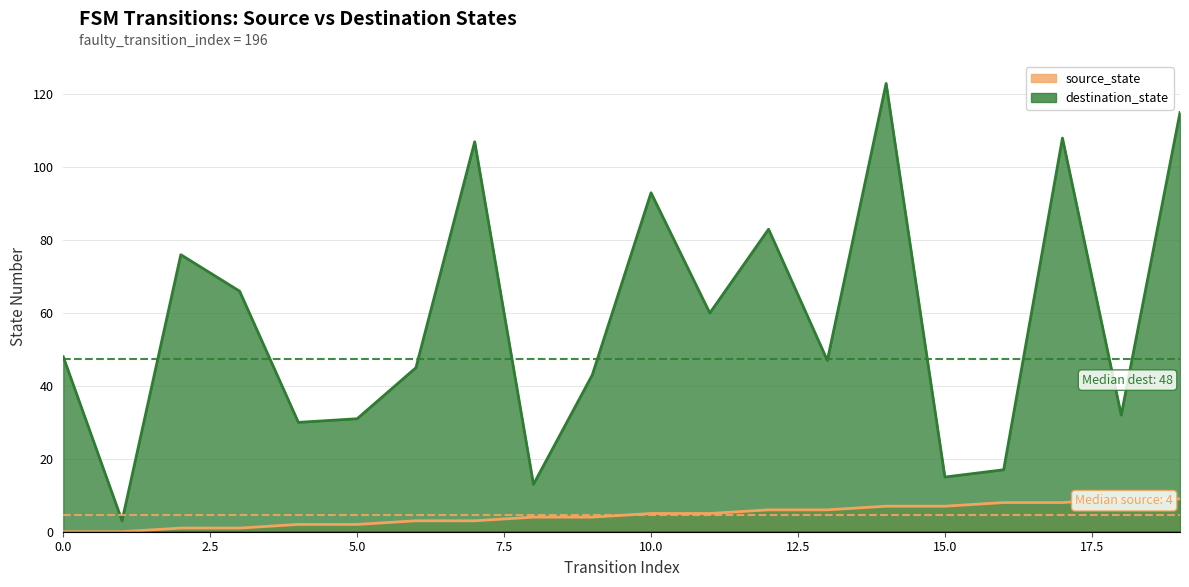

The value of destination_state at 0 is 48. True or false?

True